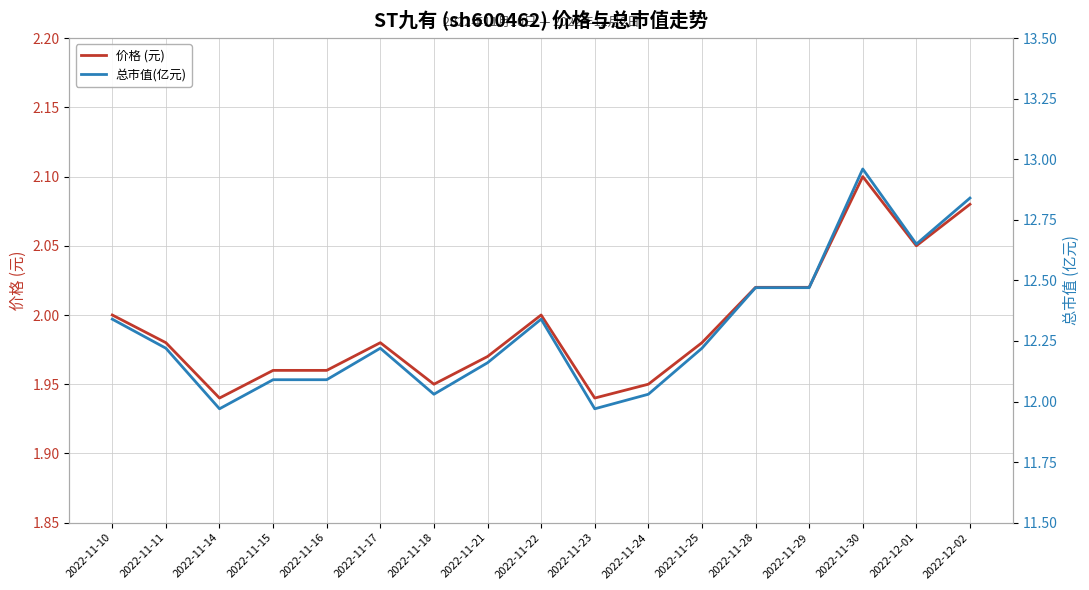

What is the label of the 11th point from the left?

2022-11-24